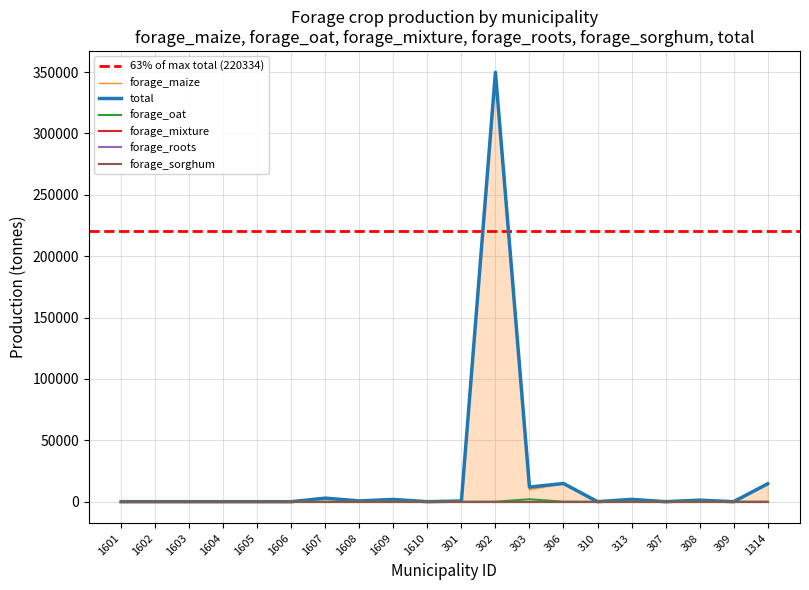

What position from the left is 313?

16